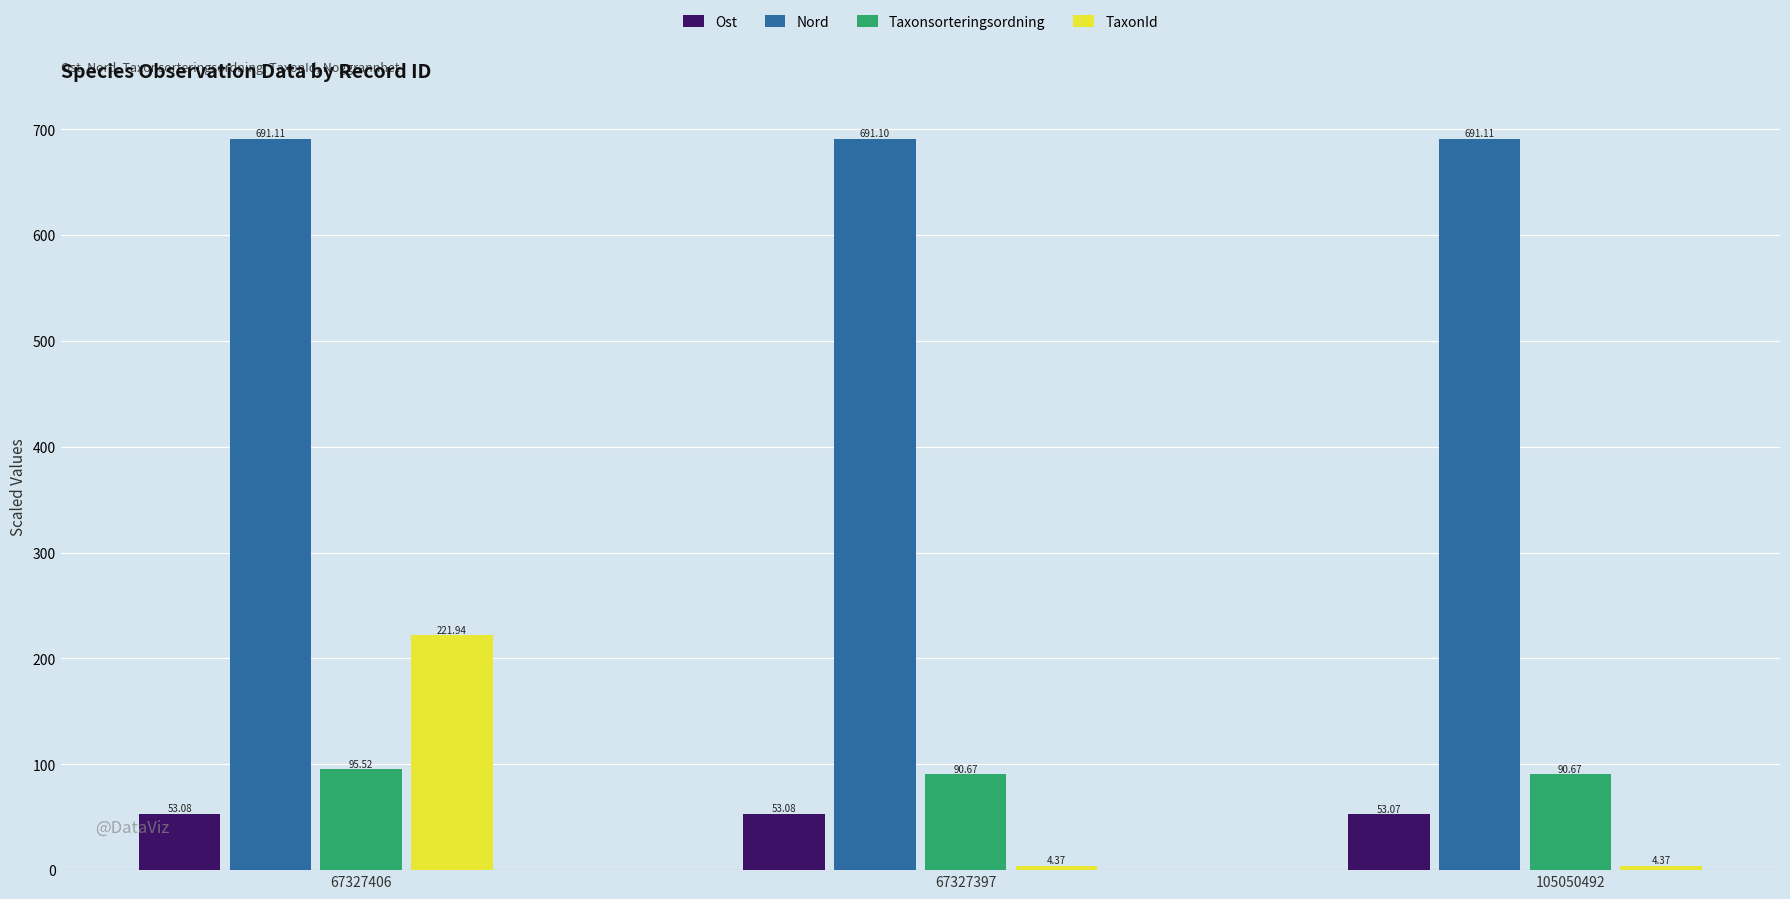

What is the label of the 1st bar from the left?

67327406